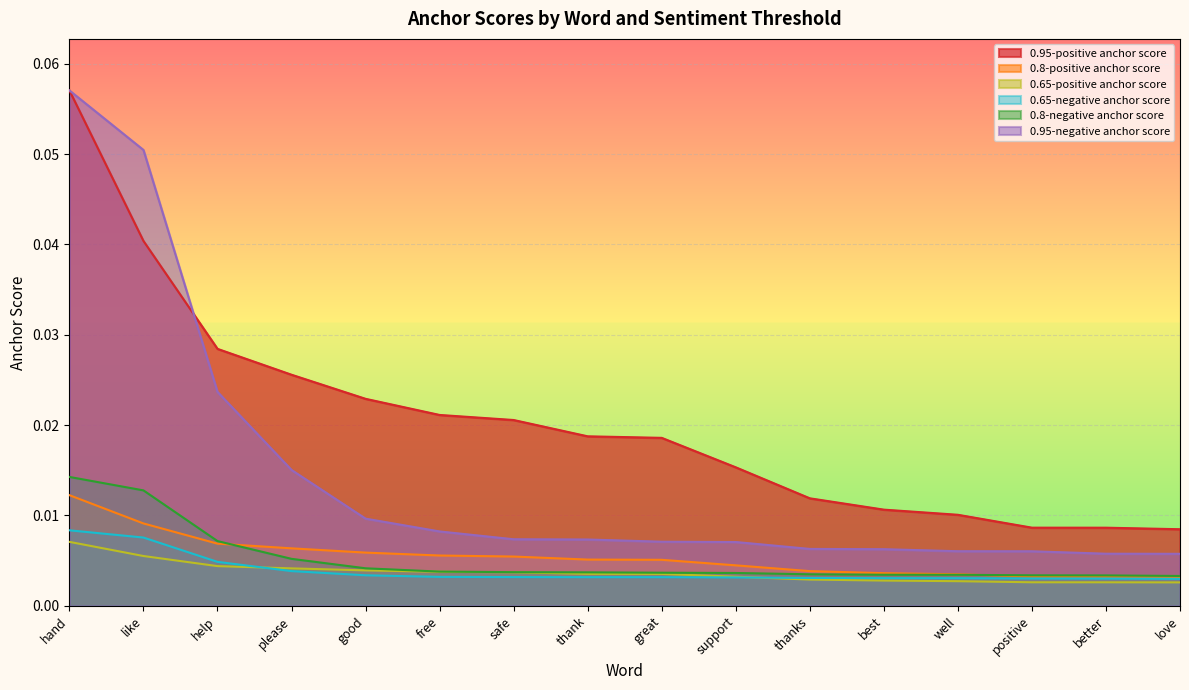

True or false: 0.8-negative anchor score and 0.65-negative anchor score intersect in this chart.

False